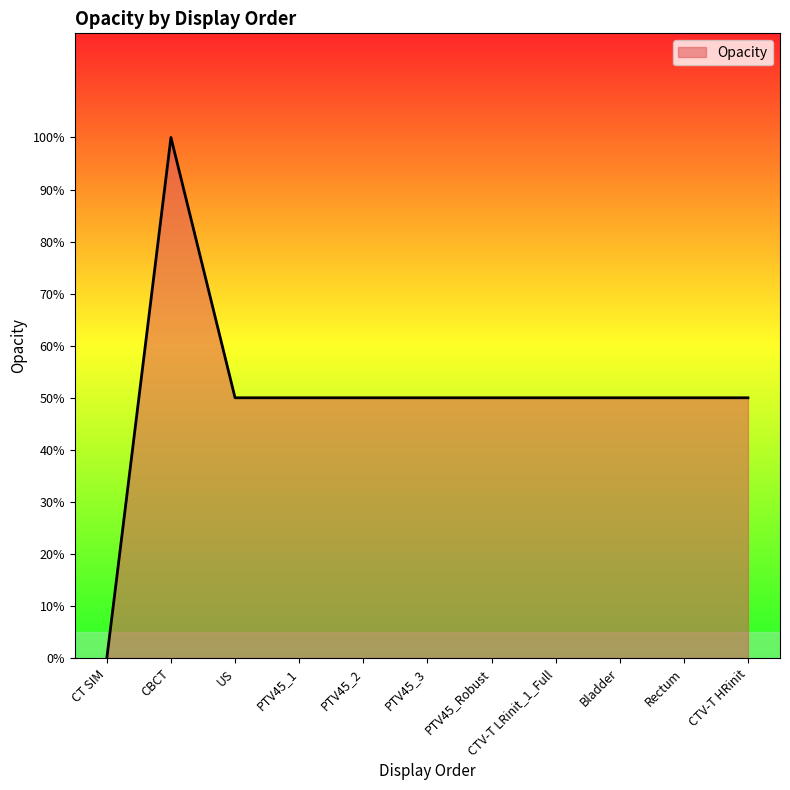

What position from the left is PTV45_3?

6